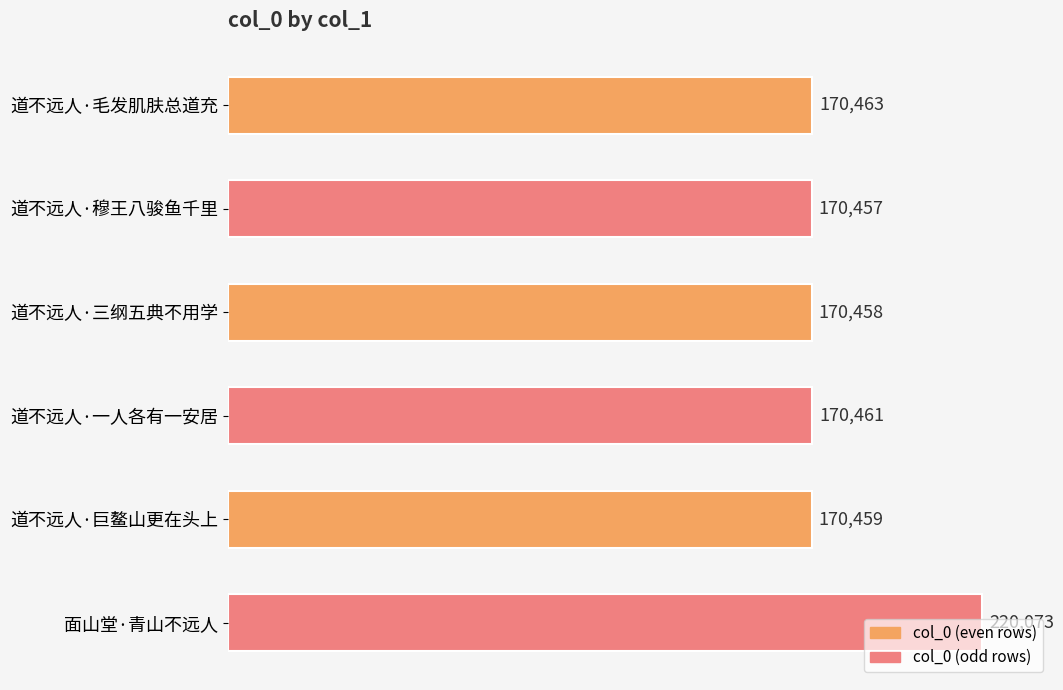

Rank the categories by value from highest to lowest.

面山堂·青山不远人, 道不远人·毛发肌肤总道充, 道不远人·一人各有一安居, 道不远人·巨鳌山更在头上, 道不远人·三纲五典不用学, 道不远人·穆王八骏鱼千里